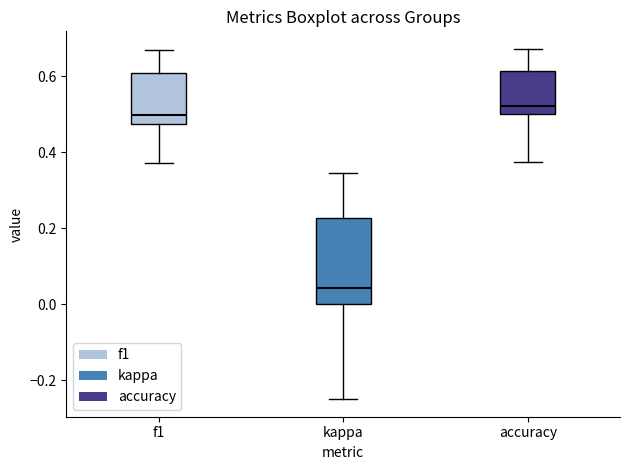

Where does the lower whisker of the box for accuracy end on the y-axis? The values are not printed on the chart, so give them approximately, as read against the axis.

0.38